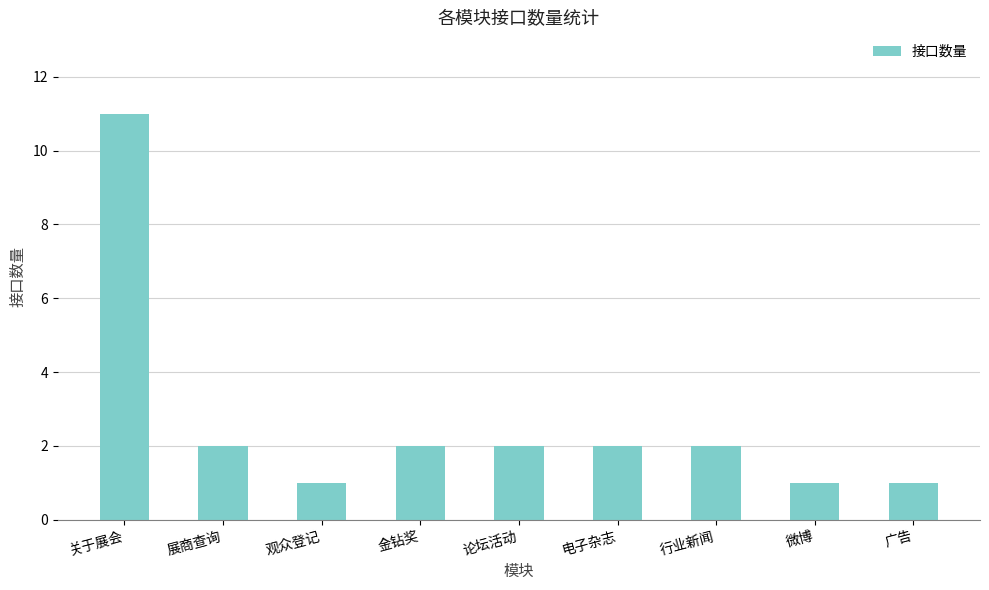

Count the values in the range 1 to 2.

8